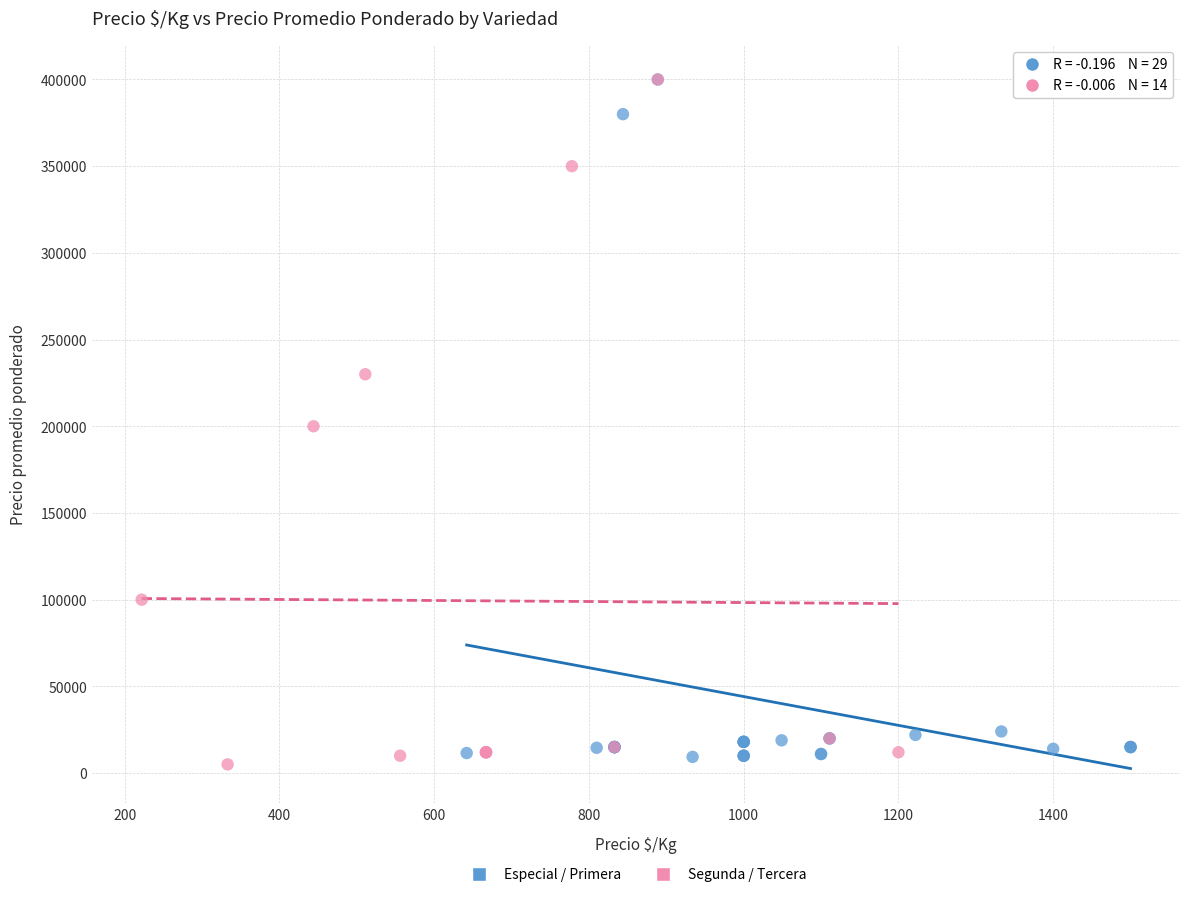

What are all the series names shown in the legend?

Especial / Primera, Segunda / Tercera